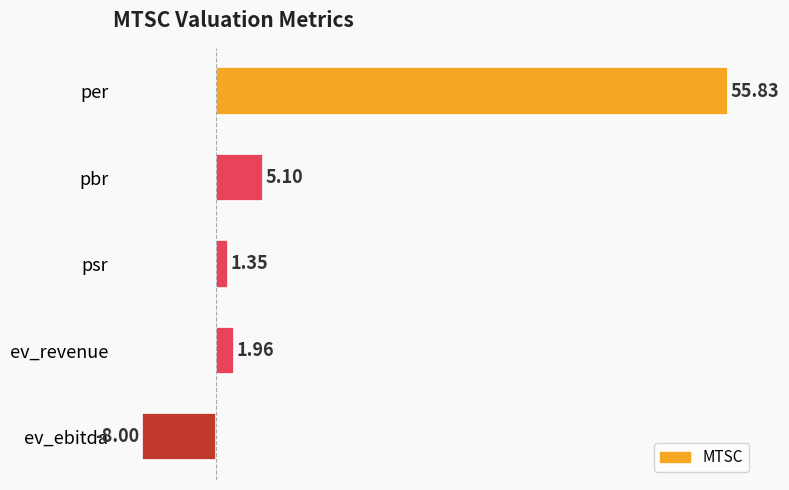

What is the minimum value shown in the chart?

-8.0